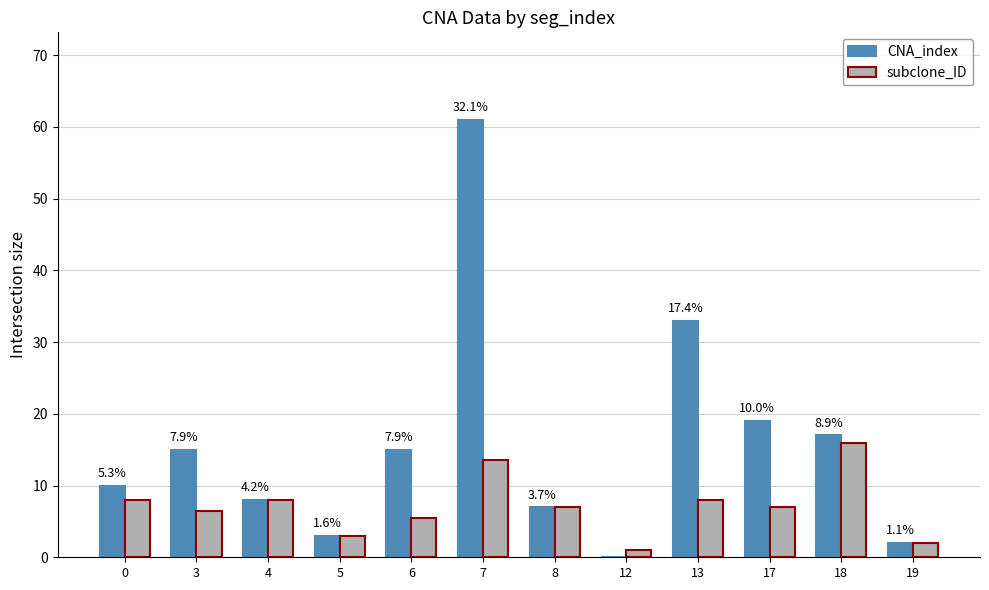

What is the sum of all CNA_index values?

190.0